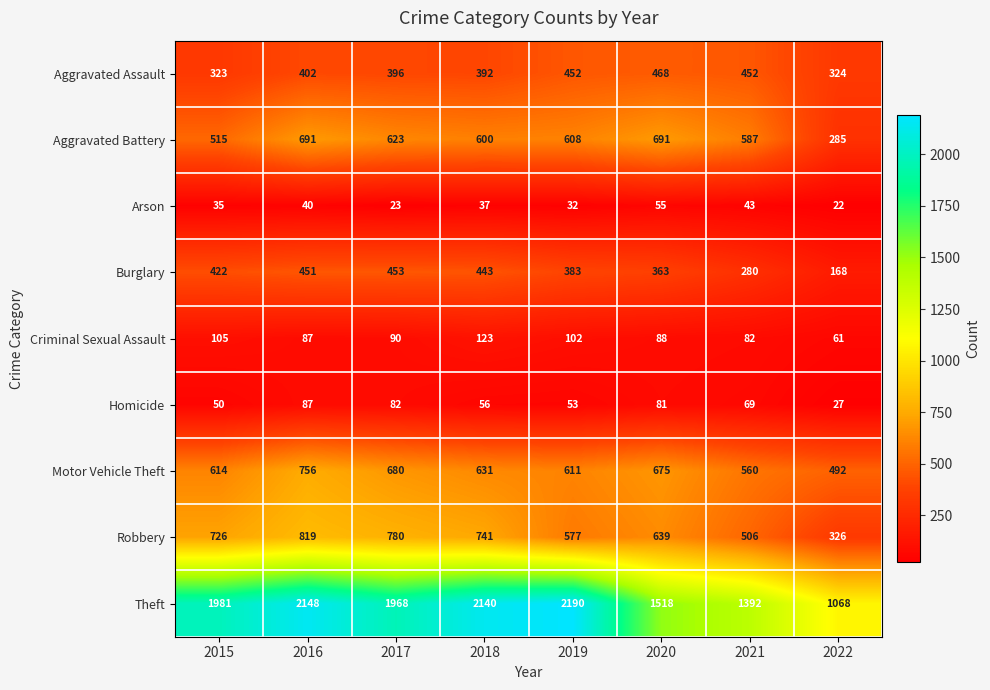

What is the spread (max minus min) of values at 2018?

2103